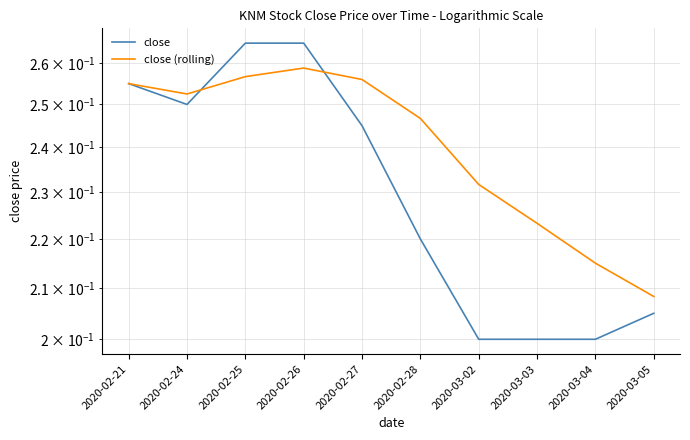

What is the smallest value displayed?

0.2